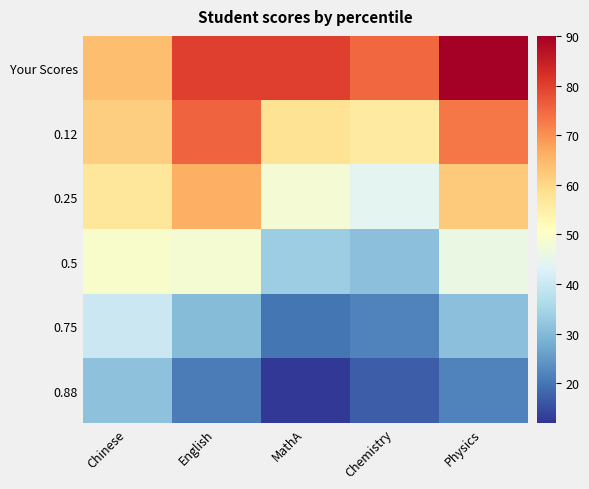

Which label corresponds to the smallest value in the chart?

MathA